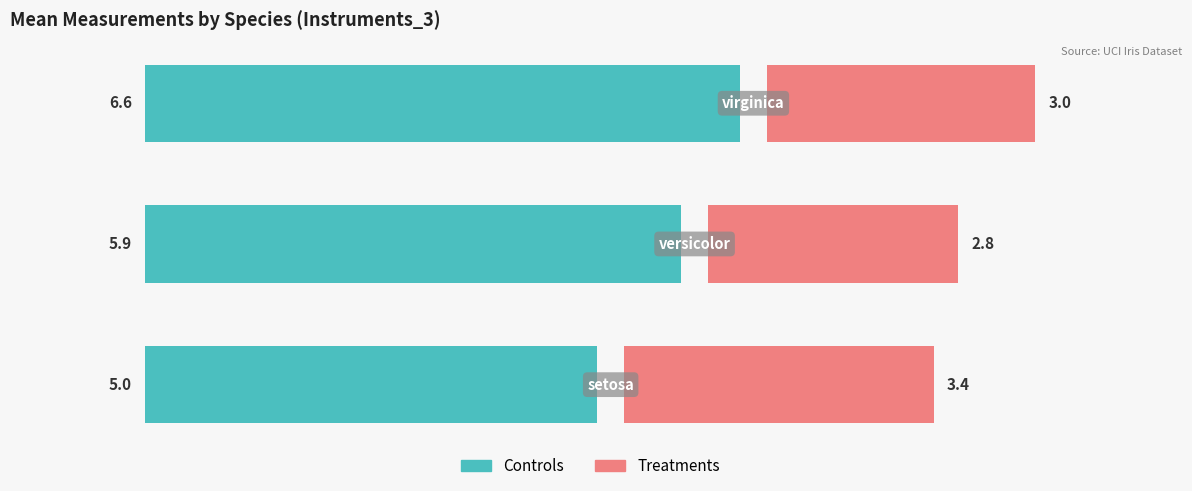

Reading left to right, list all the values displayed in this chart.

Controls: 0=5.0	1=5.9	2=6.6
Treatments: 0=3.4	1=2.8	2=3.0